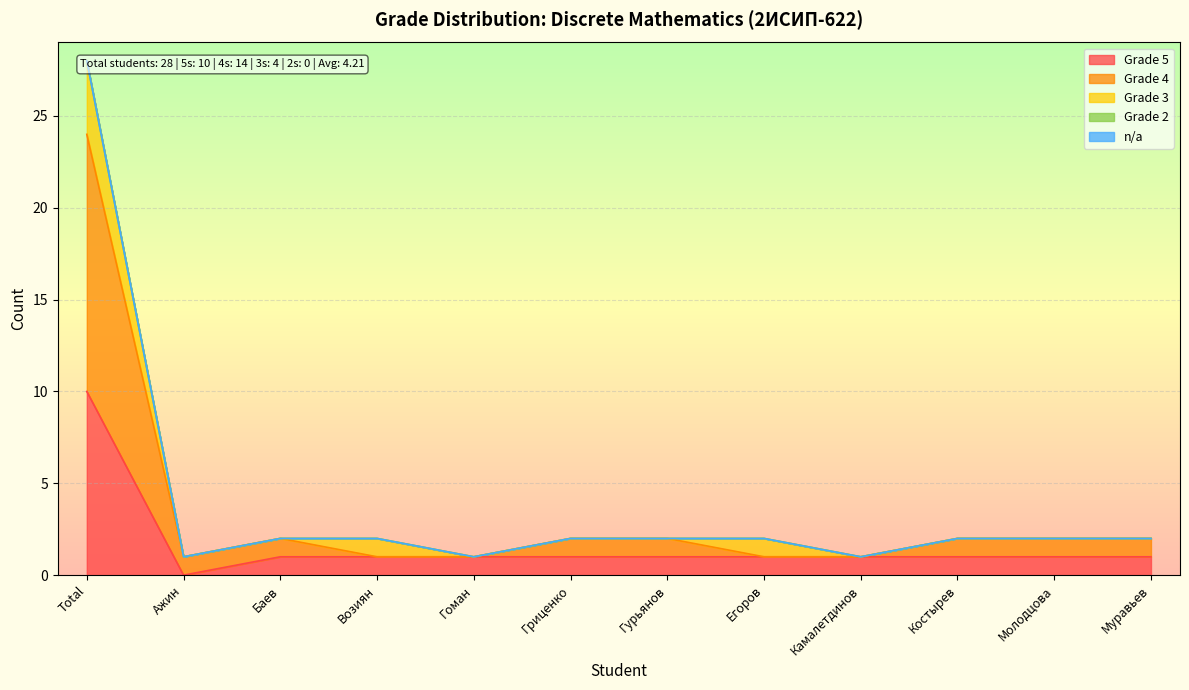

Which series has the largest total across all categories?

Grade 4